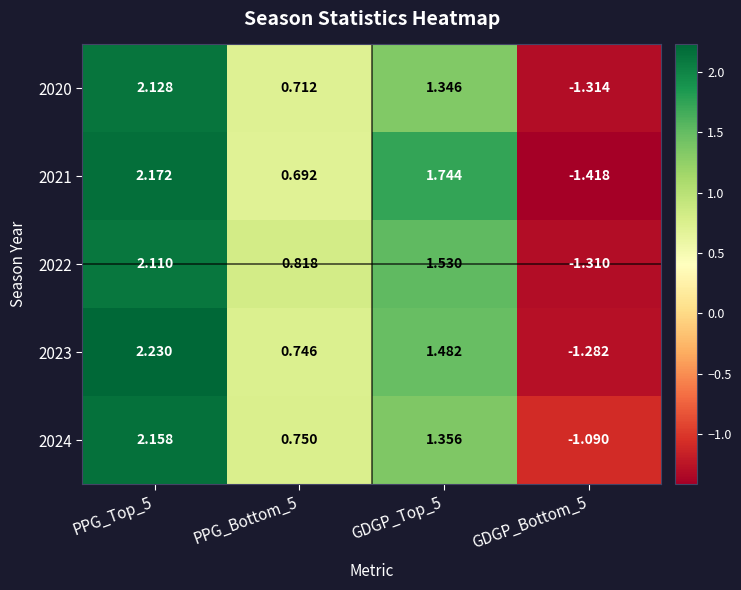

What is the total value across all series at PPG_Top_5?

10.8